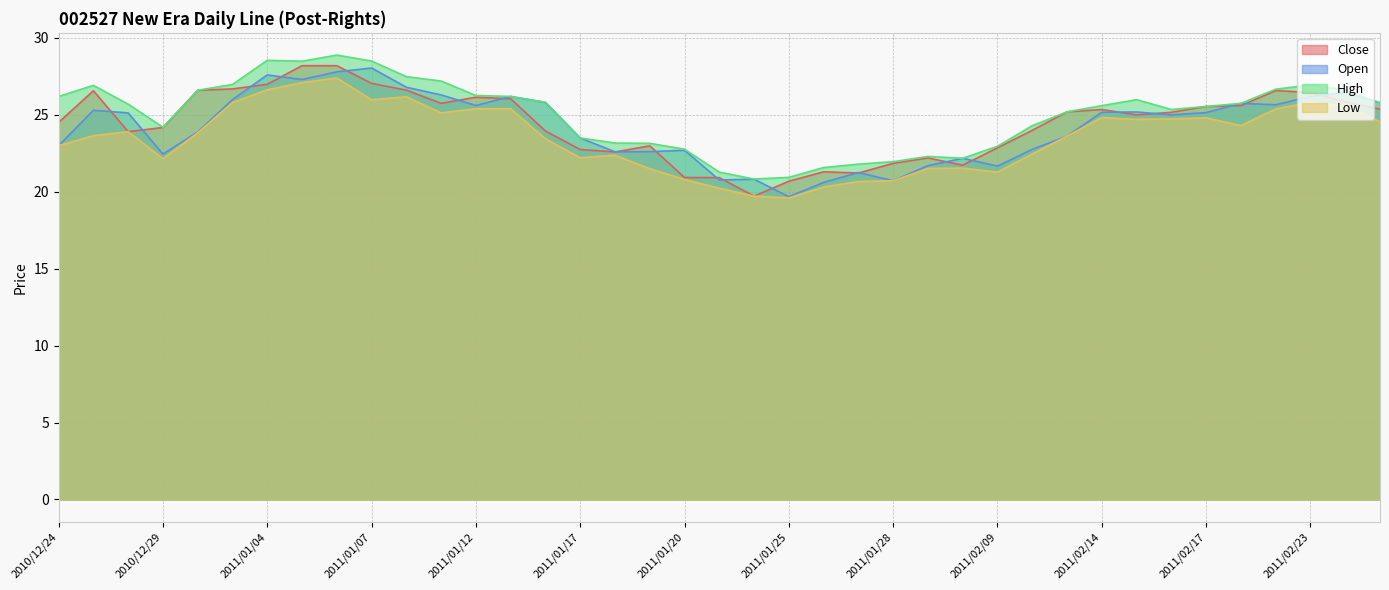

Is it true that Open equals 10.3 at 2011/02/25?

False